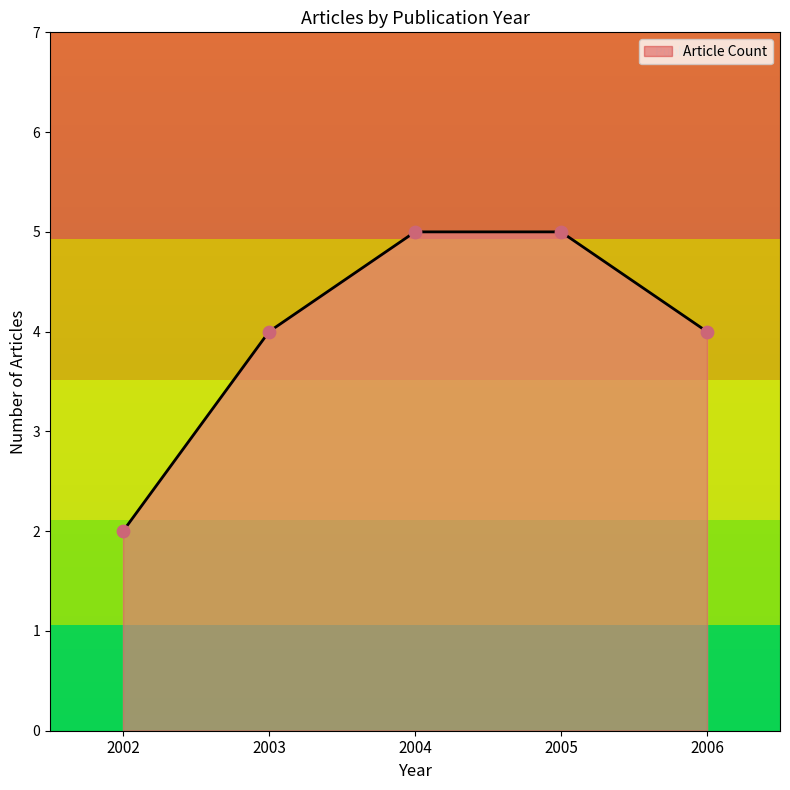

What is the sum of all values?

20